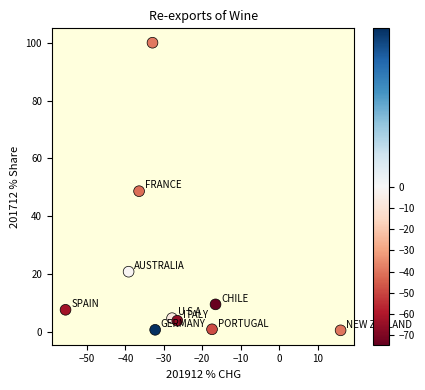

What Y value in the scatter plot is closest to 50?

48.7